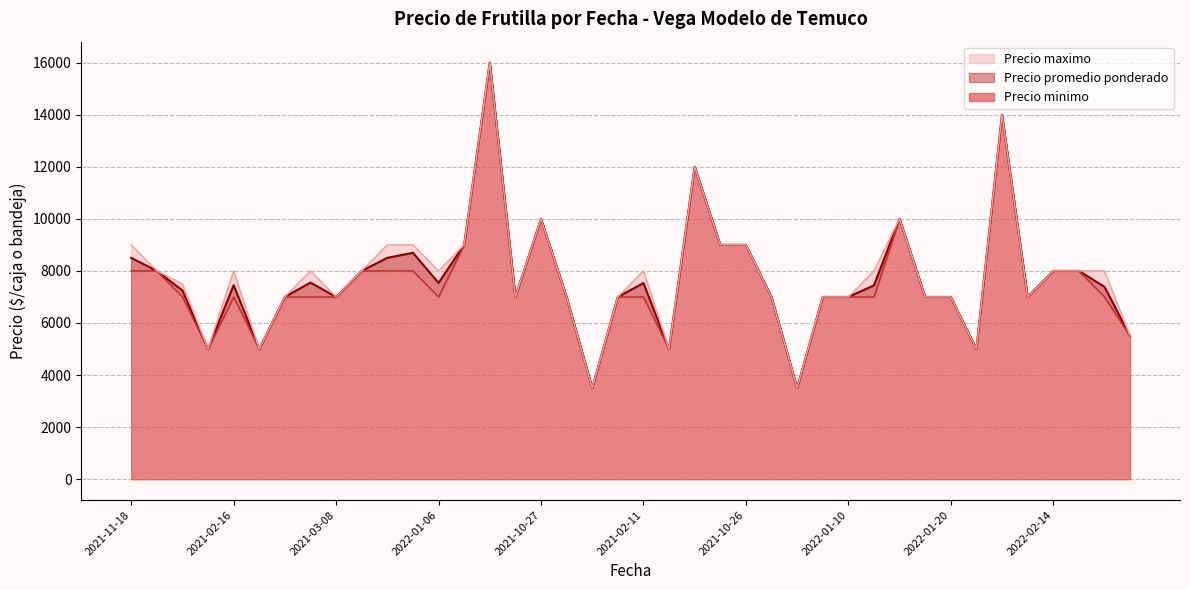

Reading right to left, transcribe all the data shown in this chart.

Precio promedio ponderado: 5500	7390	8000	8000	7000	14000	5000	7000	7000	10000	7444	7000	7000	3500	7000	9000	9000	12000	5000	7532	7000	3500	7000	10000	7000	16000	9000	7538	8694	8500	8000	7000	7550	7000	5000	7450	5000	7250	8000	8500
Precio minimo: 5500	7000	8000	8000	7000	14000	5000	7000	7000	10000	7000	7000	7000	3500	7000	9000	9000	12000	5000	7000	7000	3500	7000	10000	7000	16000	9000	7000	8000	8000	8000	7000	7000	7000	5000	7000	5000	7000	8000	8000
Precio maximo: 5500	8000	8000	8000	7000	14000	5000	7000	7000	10000	8000	7000	7000	3500	7000	9000	9000	12000	5000	8000	7000	3500	7000	10000	7000	16000	9000	8000	9000	9000	8000	7000	8000	7000	5000	8000	5000	7500	8000	9000